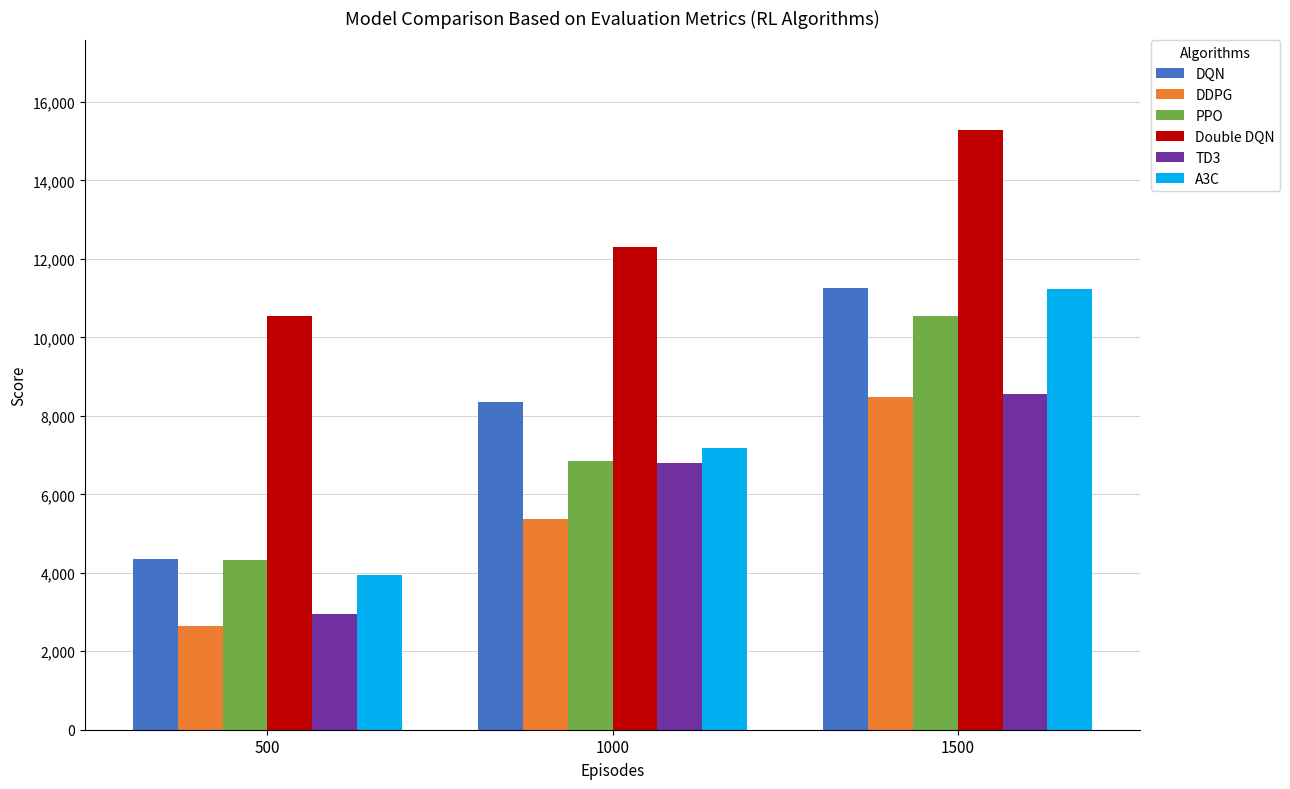

Reading left to right, list all the values displayed in this chart.

DQN: 500=4361.6	1000=8362.6	1500=11270.3
DDPG: 500=2644.1	1000=5382.9	1500=8486.3
PPO: 500=4325.5	1000=6851.4	1500=10546.0
Double DQN: 500=10546.0	1000=12309.1	1500=15278.2
TD3: 500=2957.2	1000=6798.2	1500=8558.8
A3C: 500=3955.8	1000=7182.5	1500=11220.7